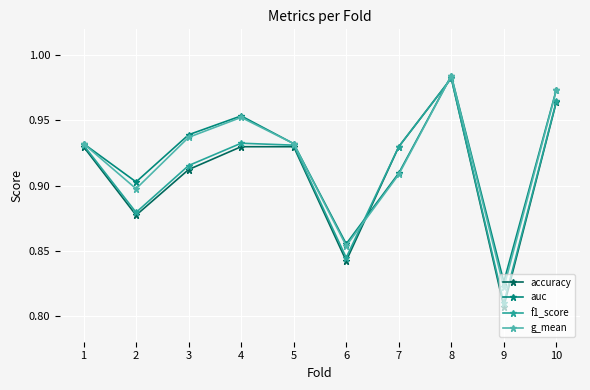

At which label is auc closest to 0?

9